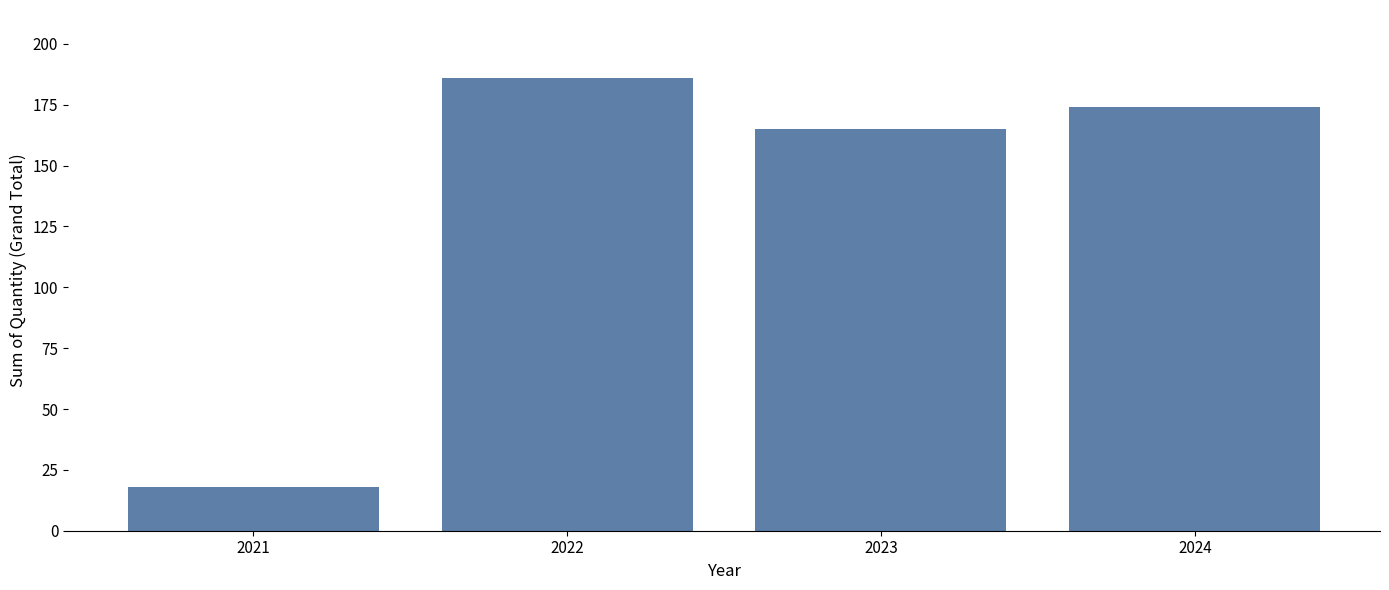

Reading right to left, extract all data points from this chart.

174	165	186	18